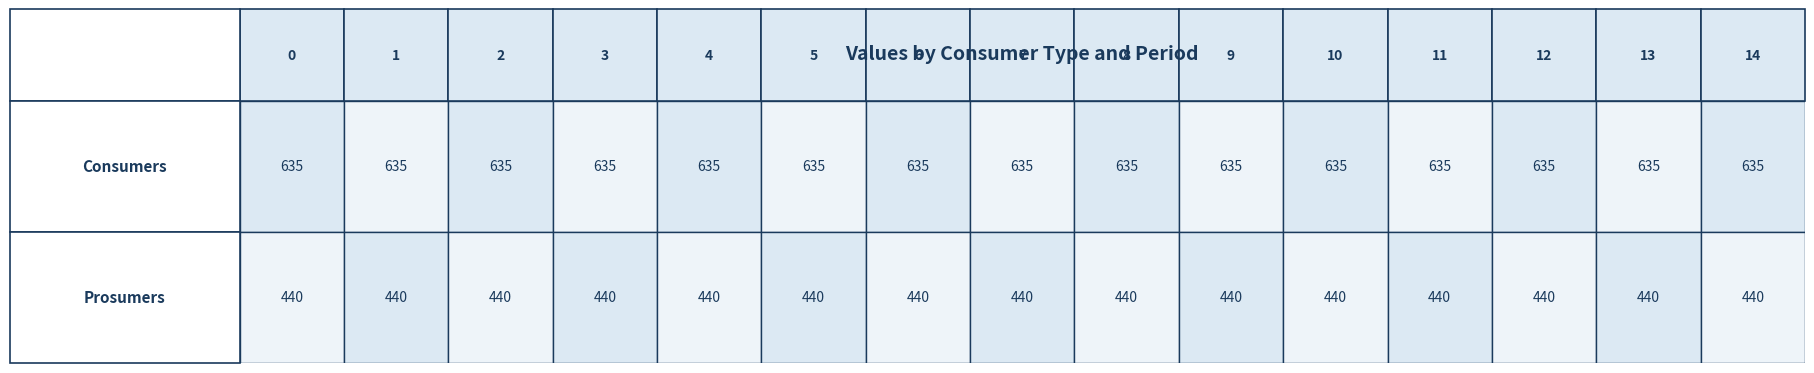

Reading right to left, what are all the values shown in this chart?

Consumers: 14=635	13=635	12=635	11=635	10=635	9=635	8=635	7=635	6=635	5=635	4=635	3=635	2=635	1=635	0=635
Prosumers: 14=440	13=440	12=440	11=440	10=440	9=440	8=440	7=440	6=440	5=440	4=440	3=440	2=440	1=440	0=440